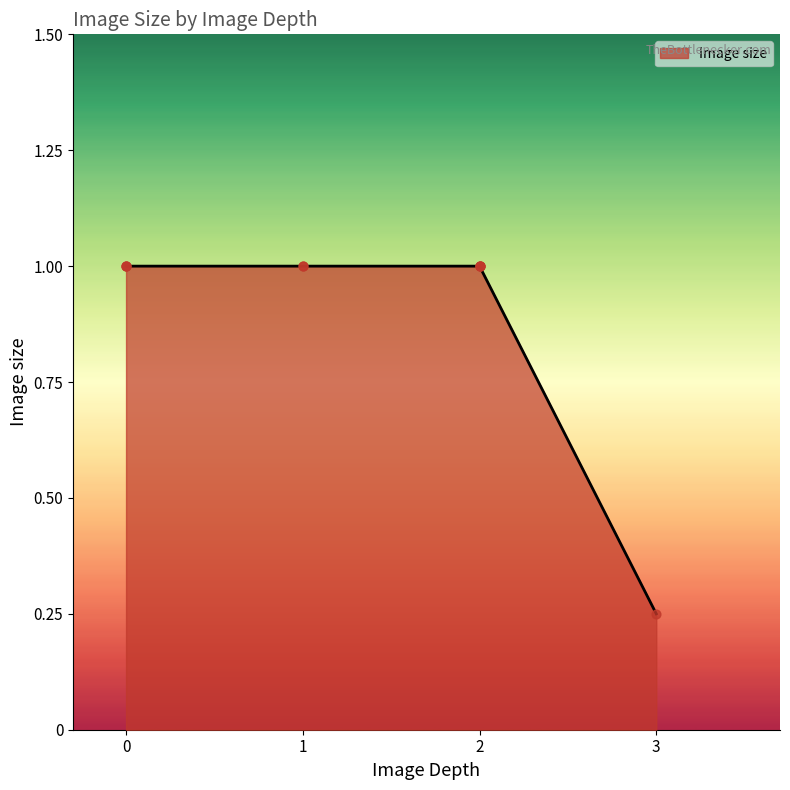

What is the ratio of the value at 0 to the value at 2?

1.0